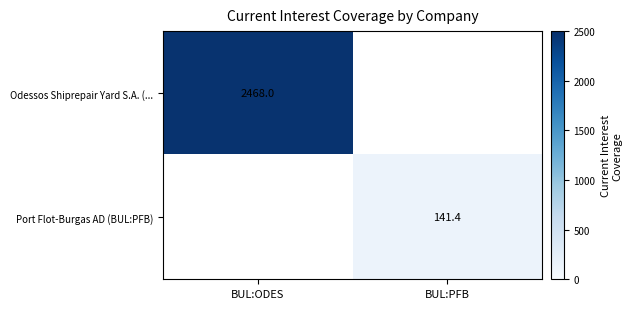

What is the total value across all series at BUL:PFB?

141.4